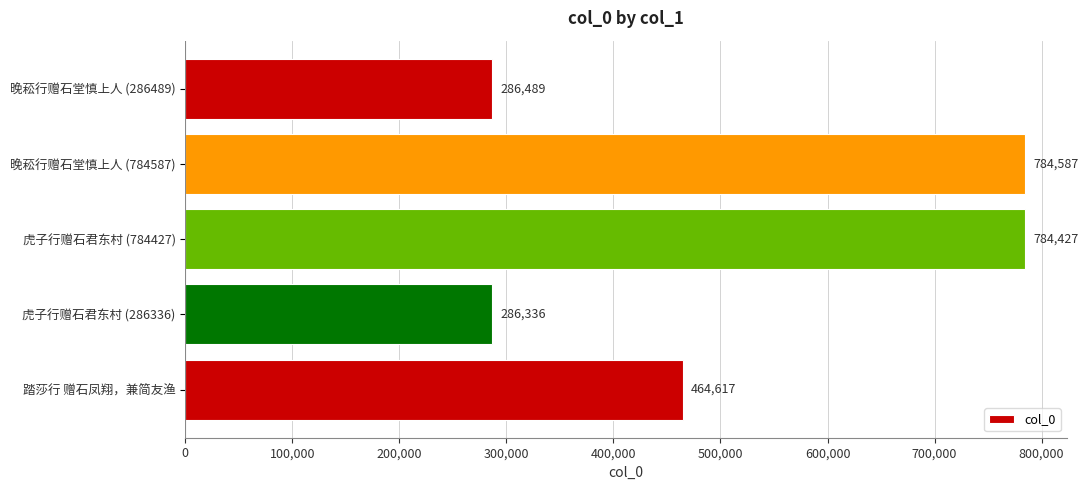

Reading bottom to top, list all the values displayed in this chart.

踏莎行 赠石凤翔，兼简友渔=464617	虎子行赠石君东村 (286336)=286336	虎子行赠石君东村 (784427)=784427	晚菘行赠石堂慎上人 (784587)=784587	晚菘行赠石堂慎上人 (286489)=286489